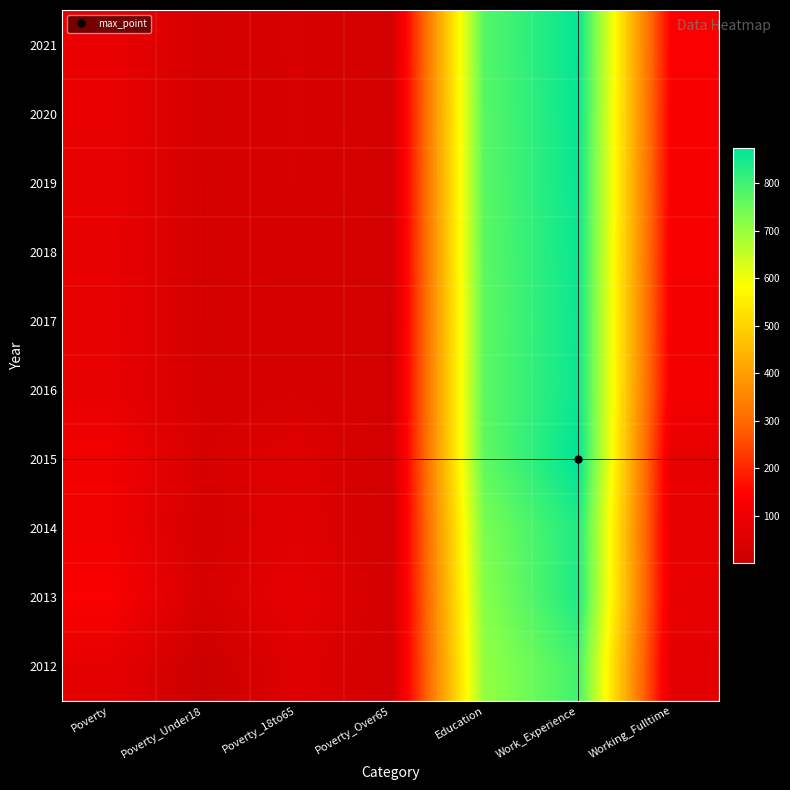

At which category is the sum across all series the highest?

Work_Experience